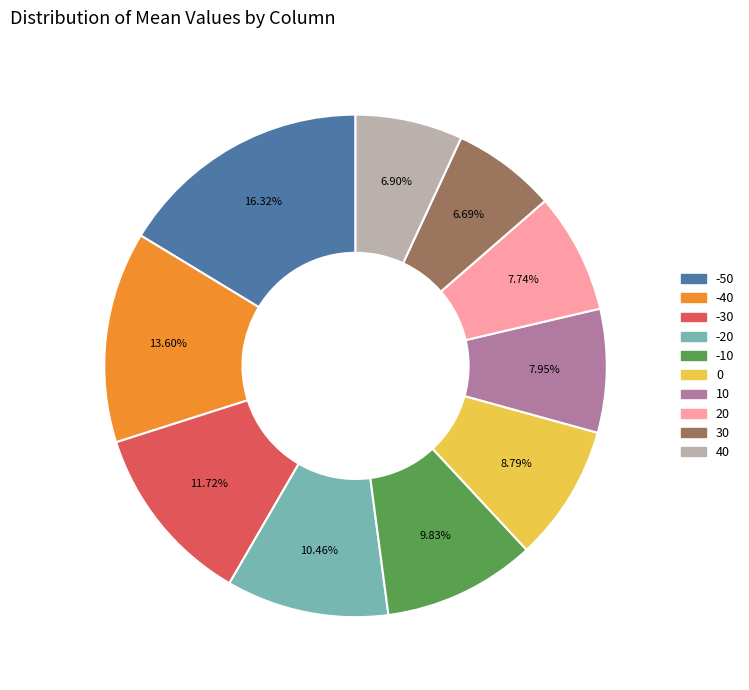

To the nearest percent, what percentage of the pie is -40?

14%